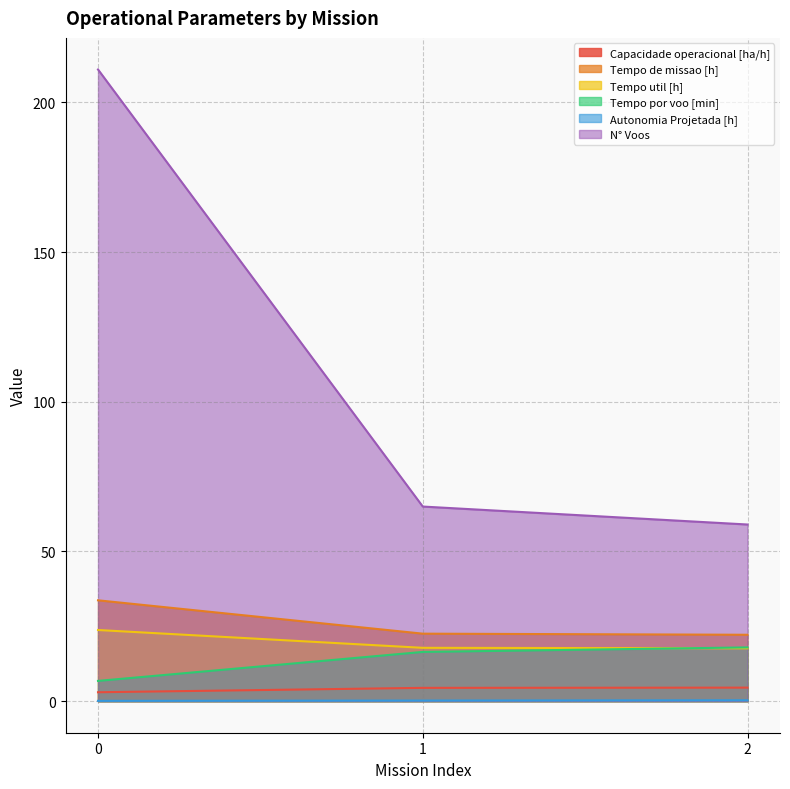

What is the spread (max minus min) of values at 1?

64.8